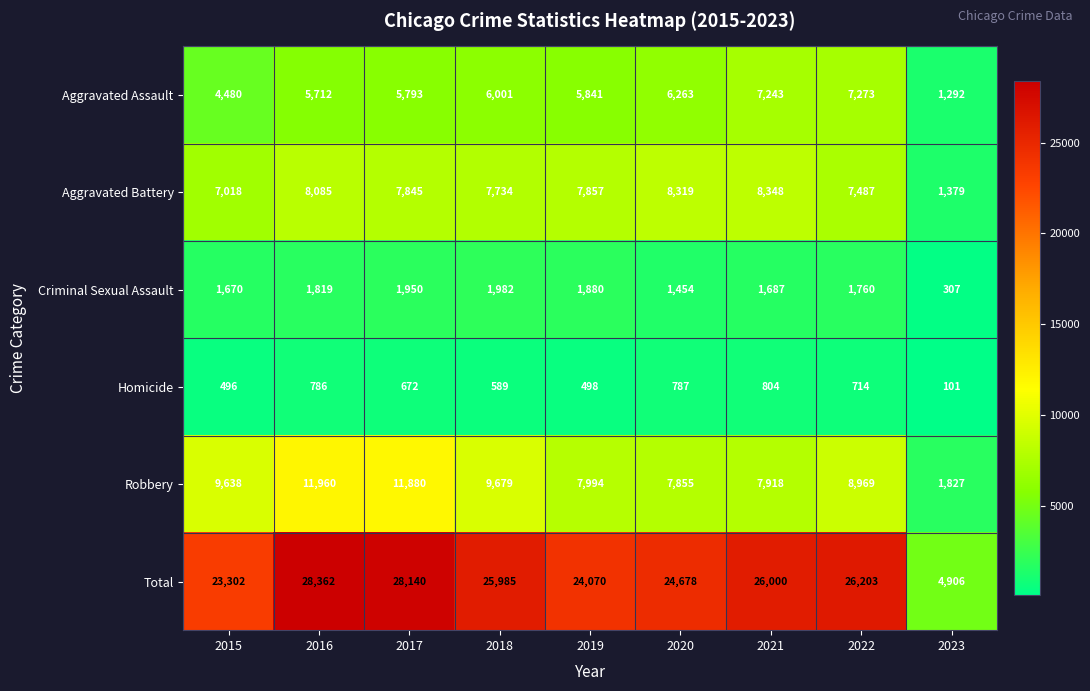

Where is Total nearest to the value 16634?

2015